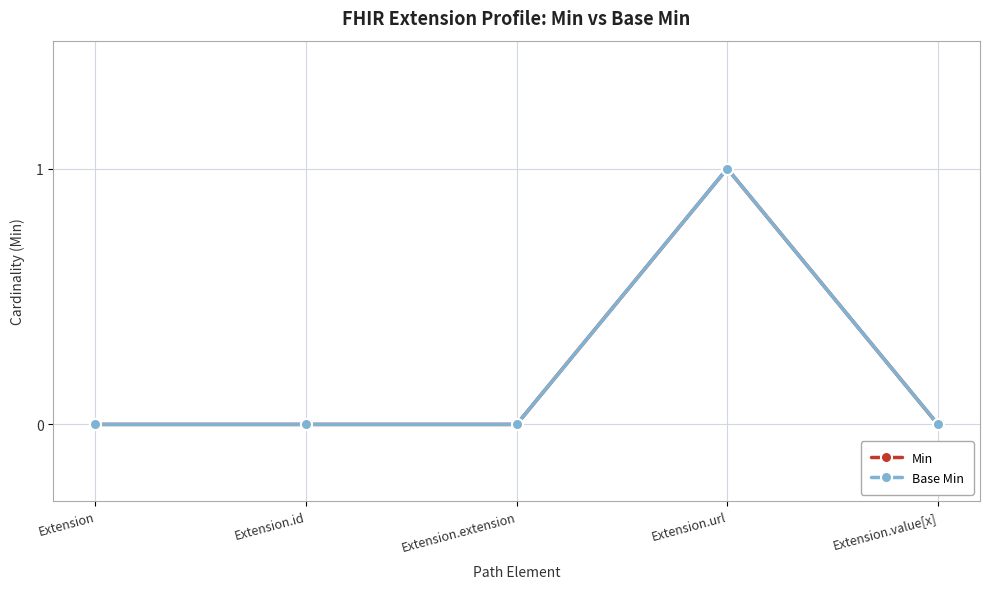

Does the chart display data point markers on the line(s)?

Yes